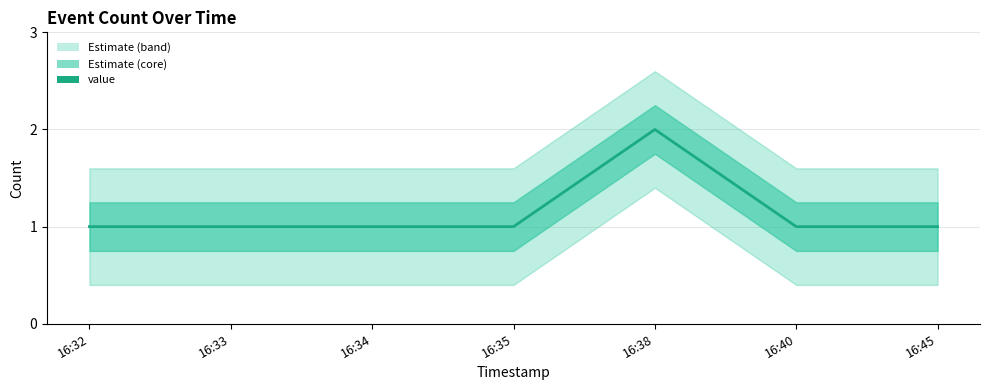

What is the approximate value at 16:38?

2